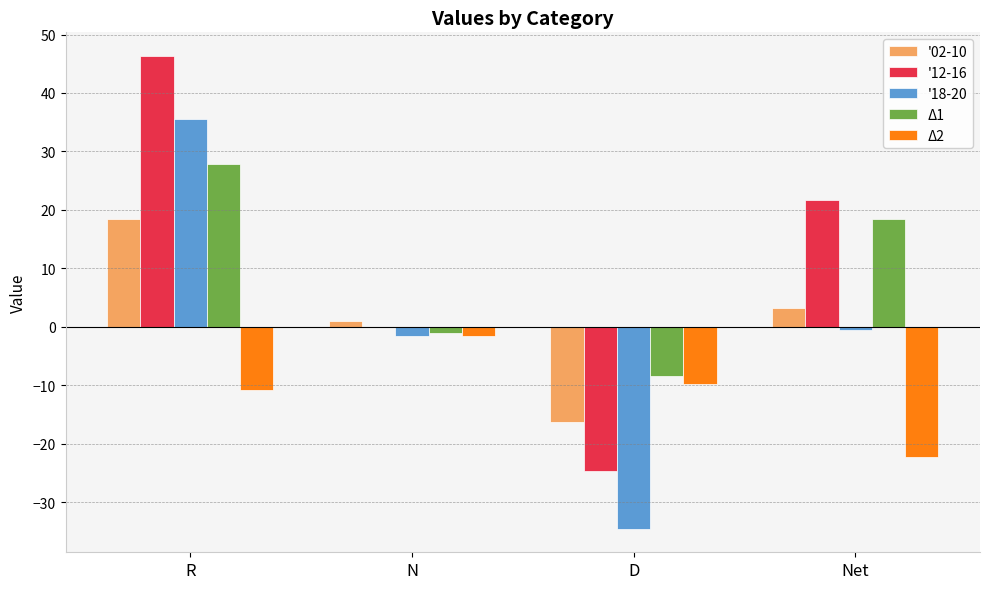

Reading left to right, transcribe all the data shown in this chart.

'02-10: R=18.4	N=1.0	D=-16.2	Net=3.2
'12-16: R=46.3	N=0.0	D=-24.7	Net=21.7
'18-20: R=35.5	N=-1.5	D=-34.5	Net=-0.5
Δ1: R=27.9	N=-1.0	D=-8.5	Net=18.5
Δ2: R=-10.8	N=-1.5	D=-9.8	Net=-22.2